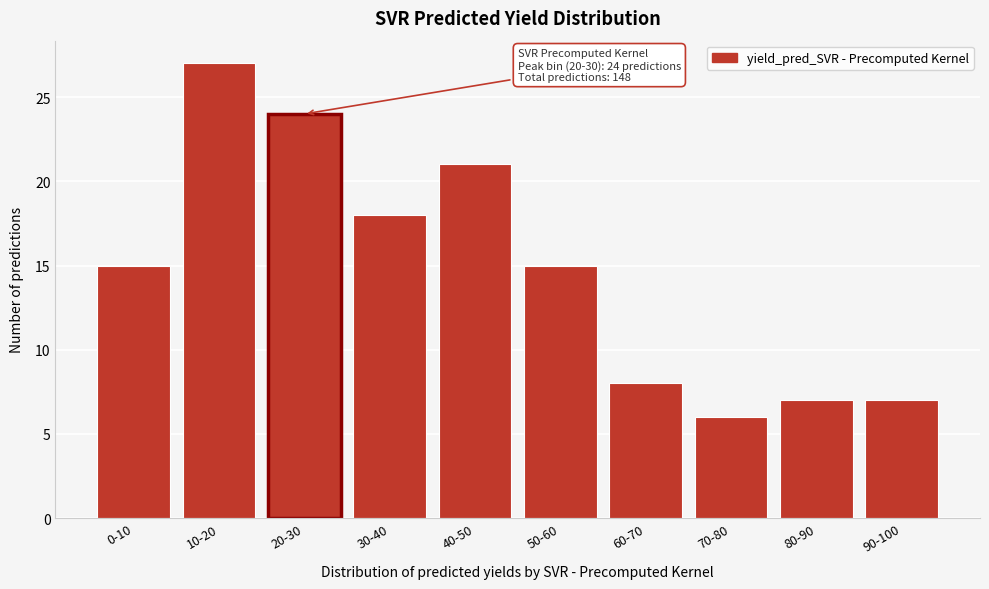

Reading right to left, extract all data points from this chart.

90-100=7	80-90=7	70-80=6	60-70=8	50-60=15	40-50=21	30-40=18	20-30=24	10-20=27	0-10=15